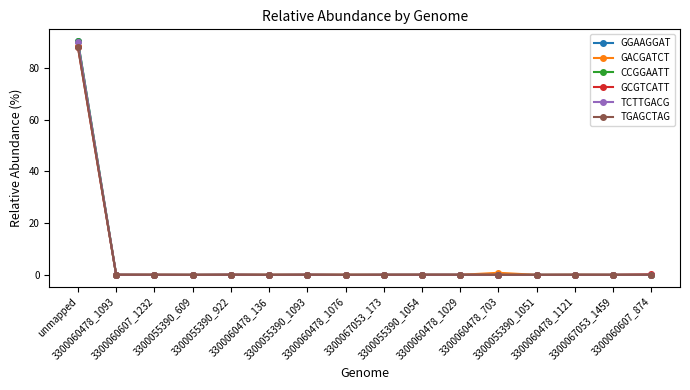

What is the average value of the CCGGAATT series?

5.7